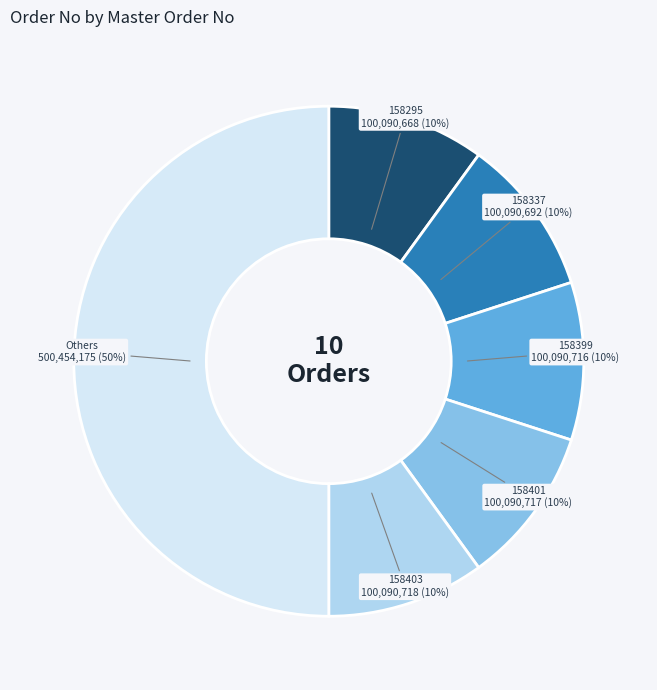

Count the number of slices in the pie.

6